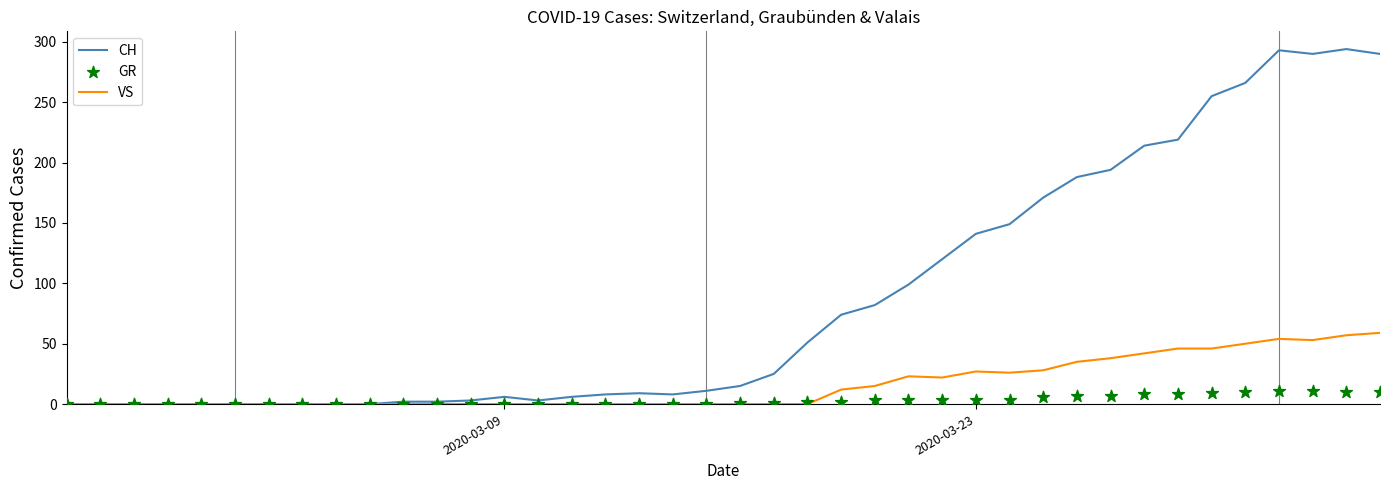

Is it true that CH equals 6 at 2020-03-09?

True